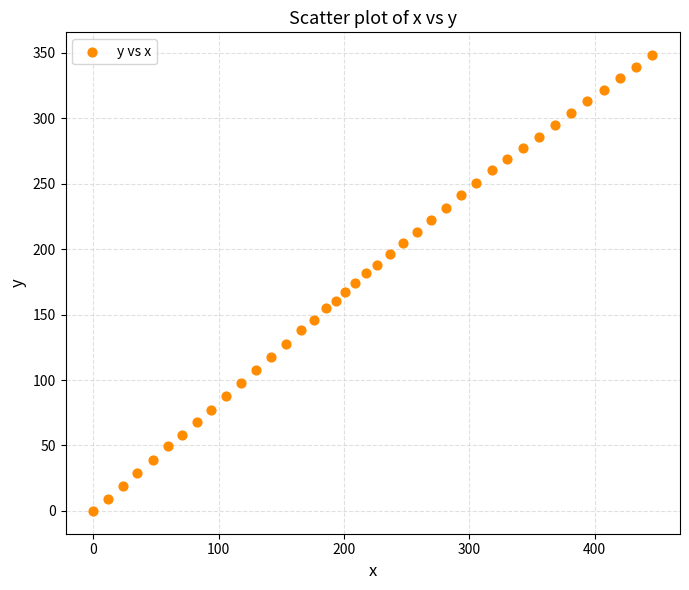

What is the range of X values (max minus min)?

445.8